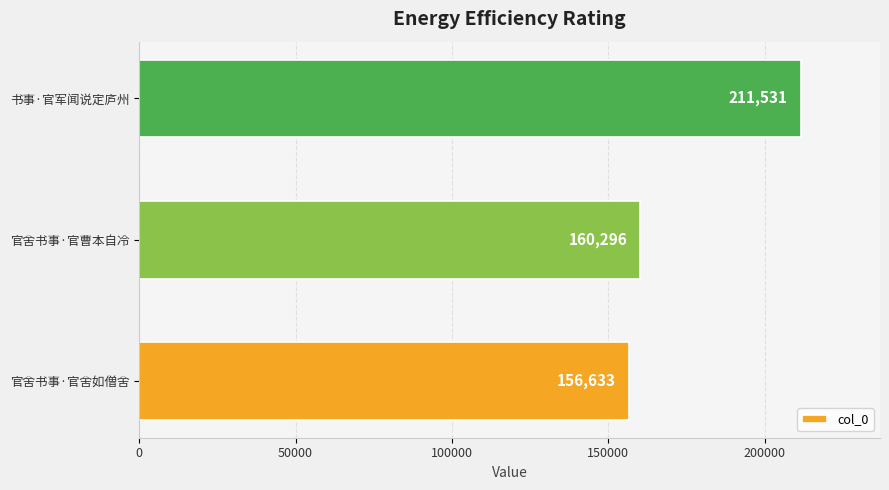

List the labels in order of value, largest first.

书事·官军闻说定庐州, 官舍书事·官曹本自冷, 官舍书事·官舍如僧舍